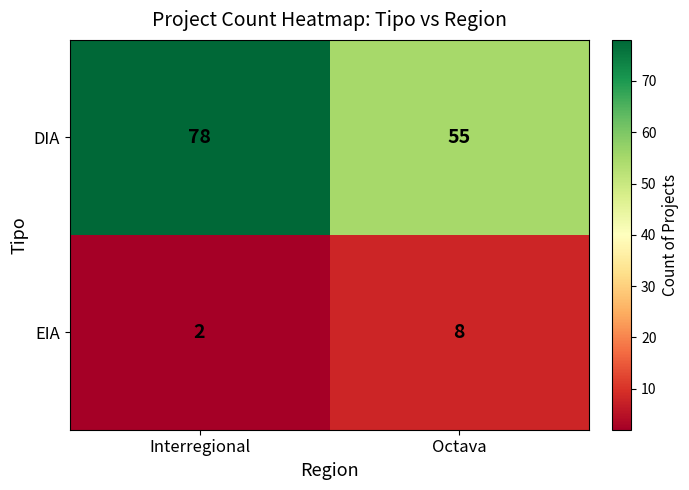

Which series has the largest range (max minus min)?

DIA